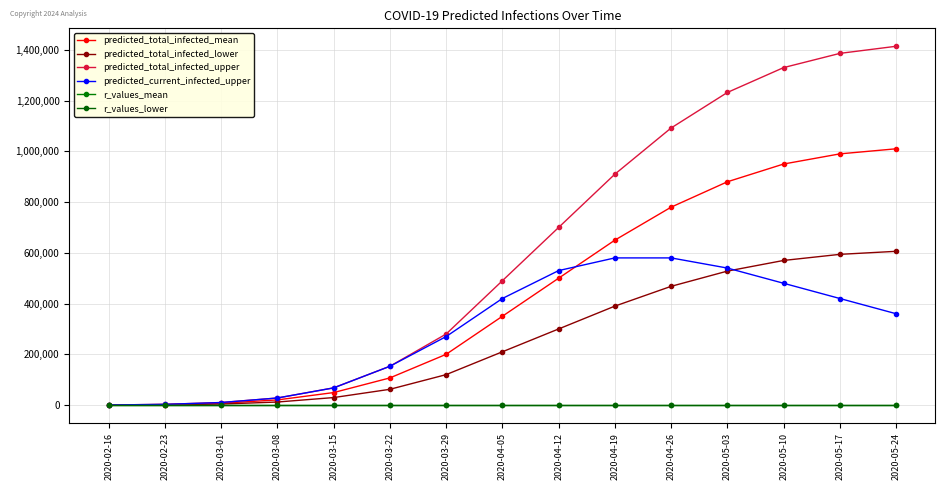

What is the greatest value displayed?

1414000.0